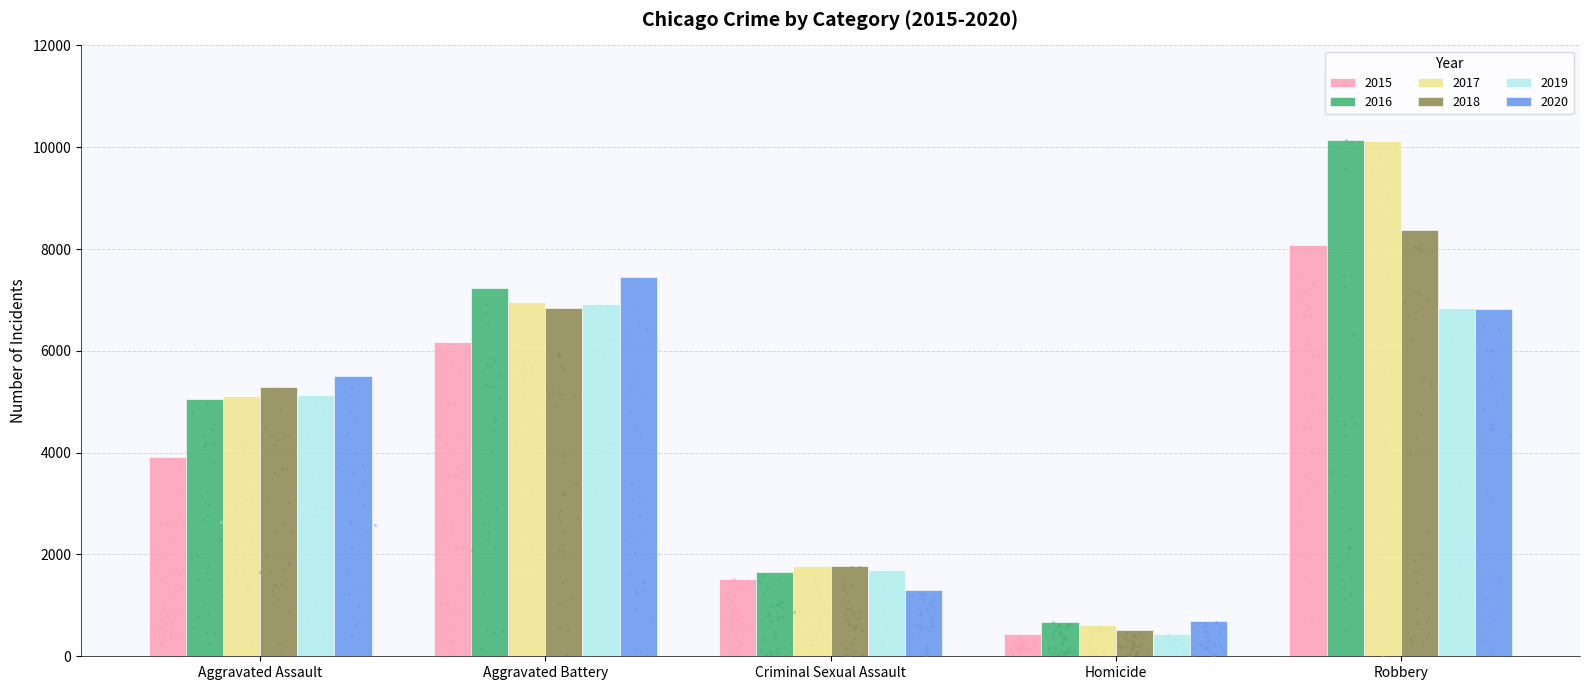

Which series reaches the maximum Y coordinate?

2016